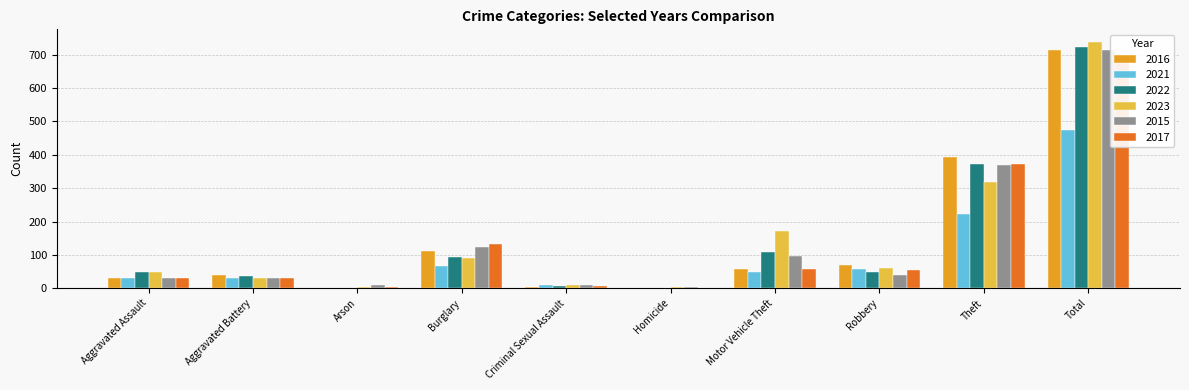

Is it true that 2022 equals 2 at Homicide?

True